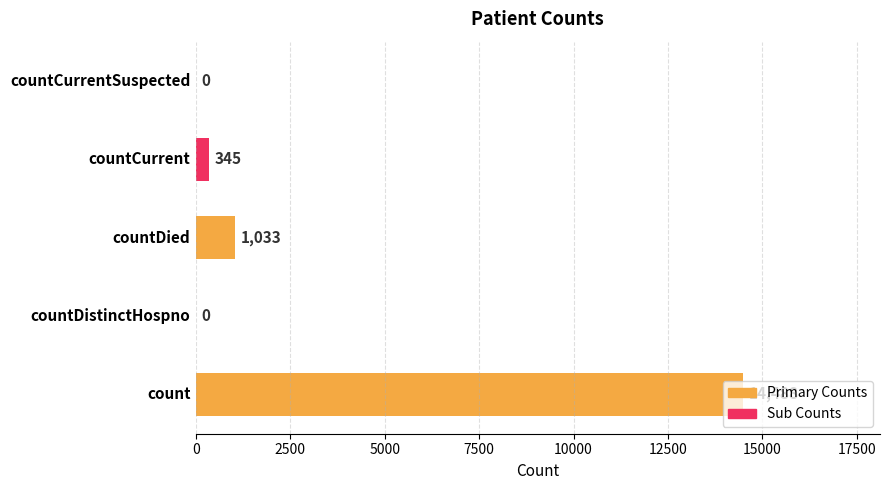

Are the bars grouped side by side (vs. stacked)?

No